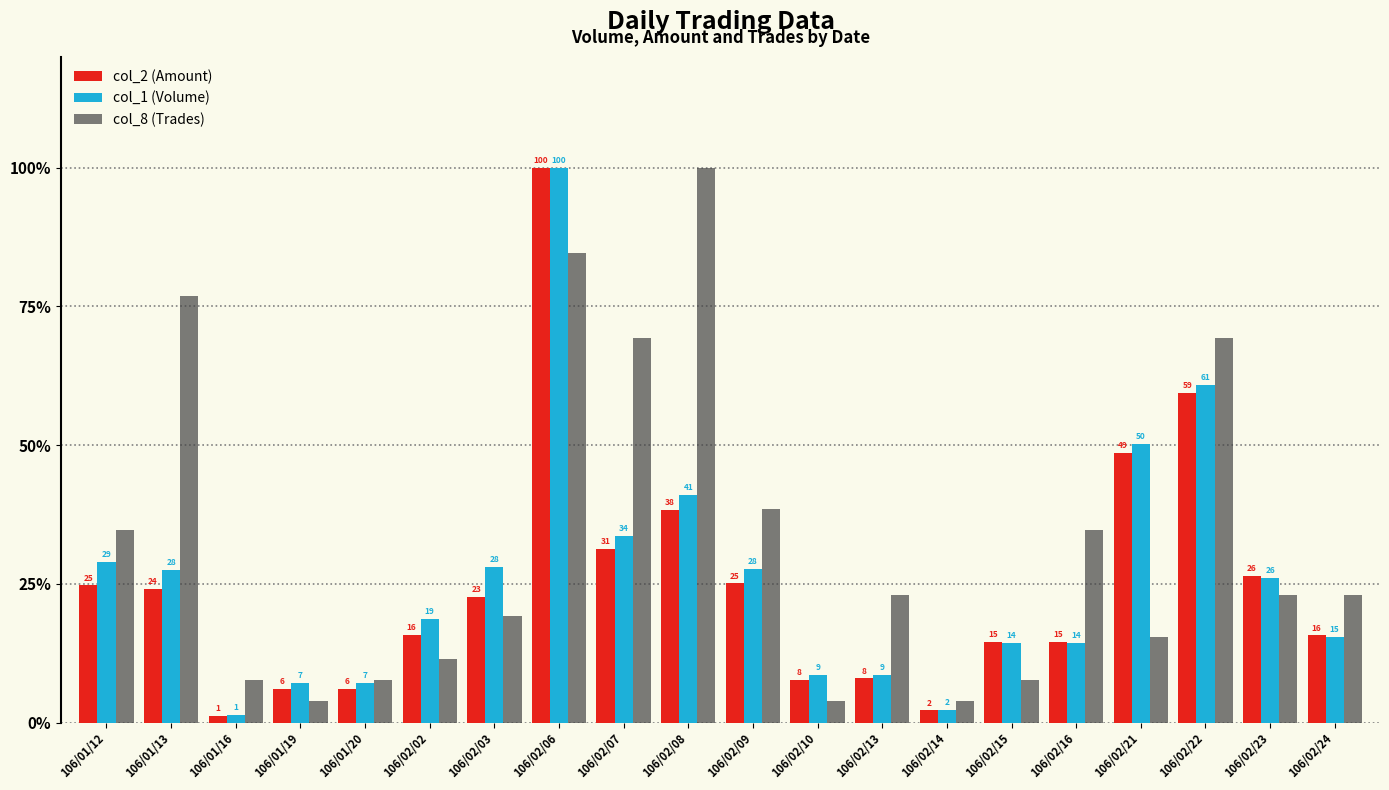

Where is col_1 (Volume) nearest to the value 50?

106/02/21